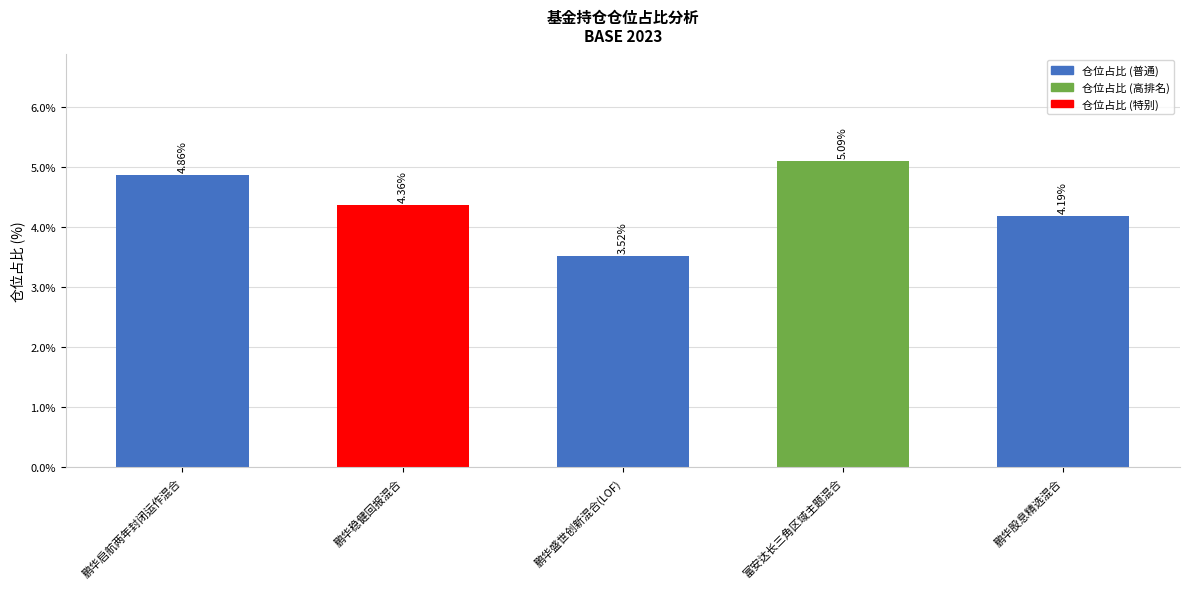

Where is the data nearest to the value 4?

鹏华股息精选混合